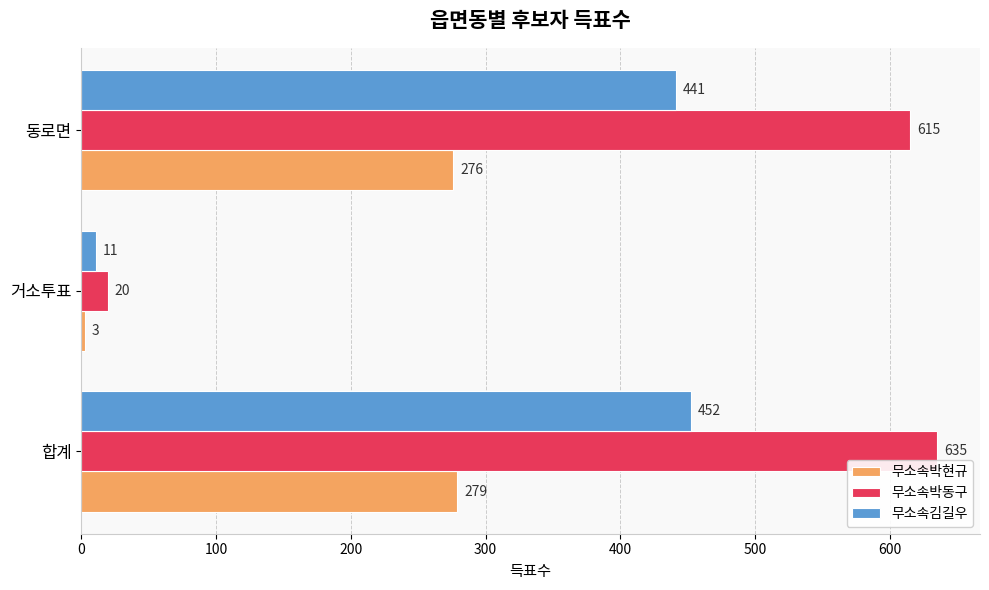

At which category does the chart reach its minimum across all series?

거소투표